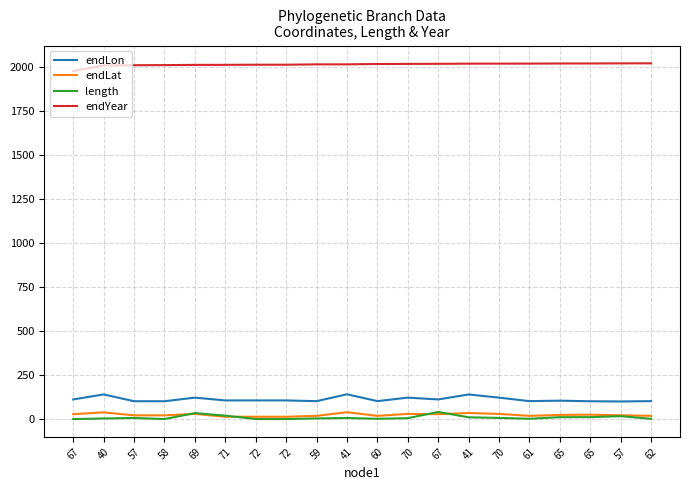

At which label does endLon first exceed 106?

67